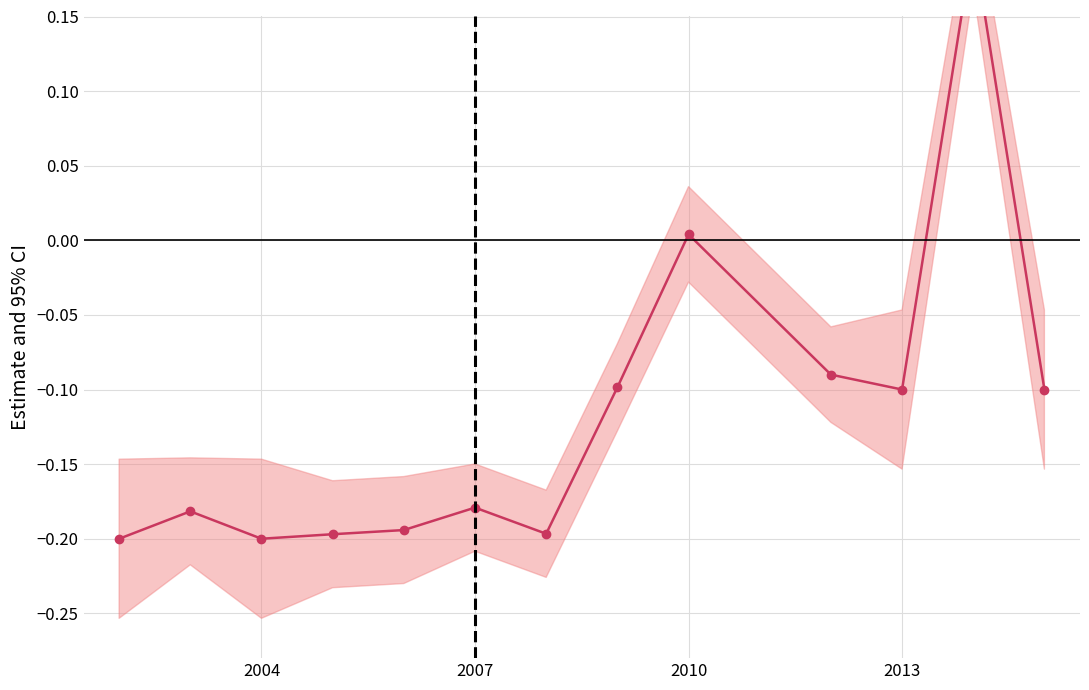

What is the value of the 7th point from the left?

-0.2